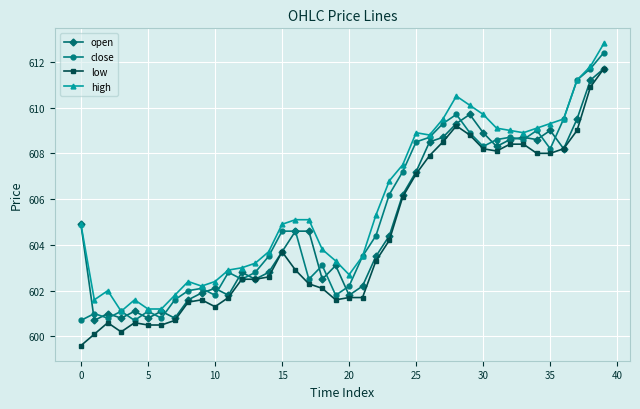

True or false: low has more than 1 interior local peaks.

True